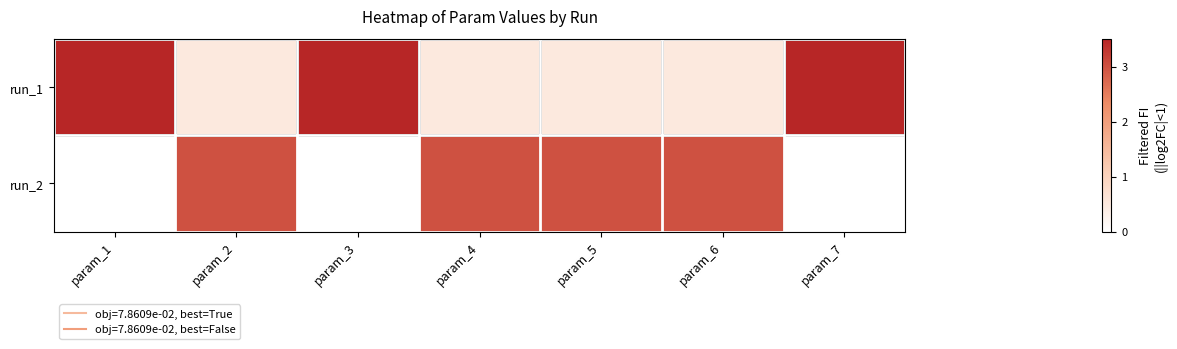

Between param_2 and param_4, which is larger?

param_2